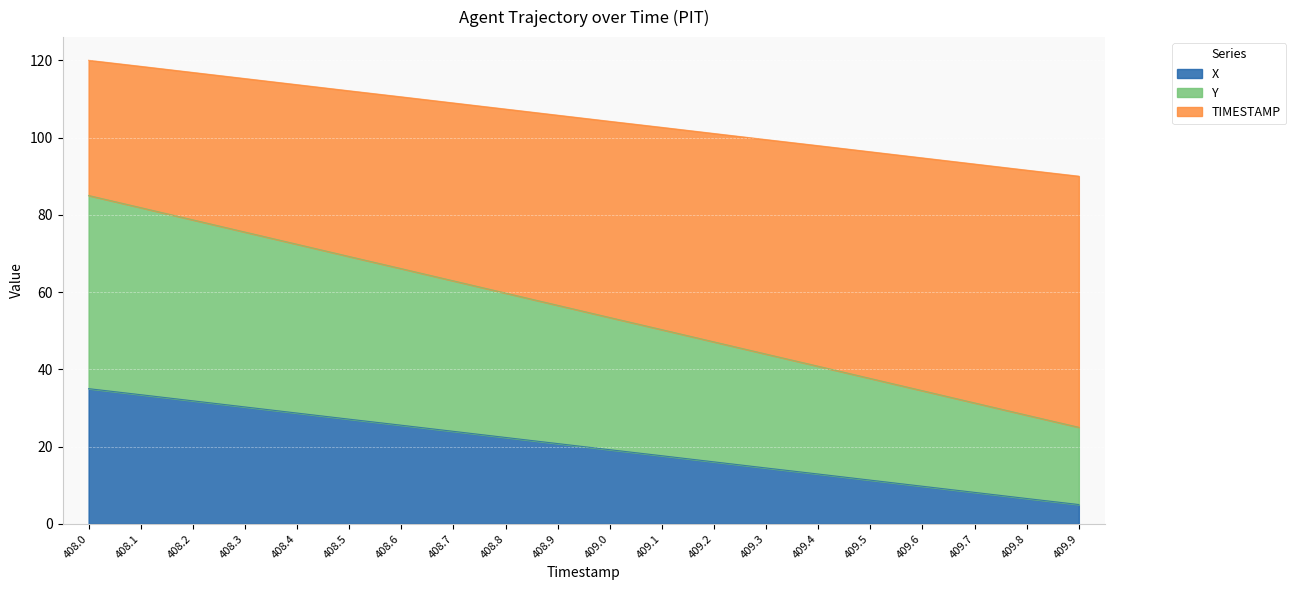

The Y series shows 13.6 at 409.0. True or false?

False